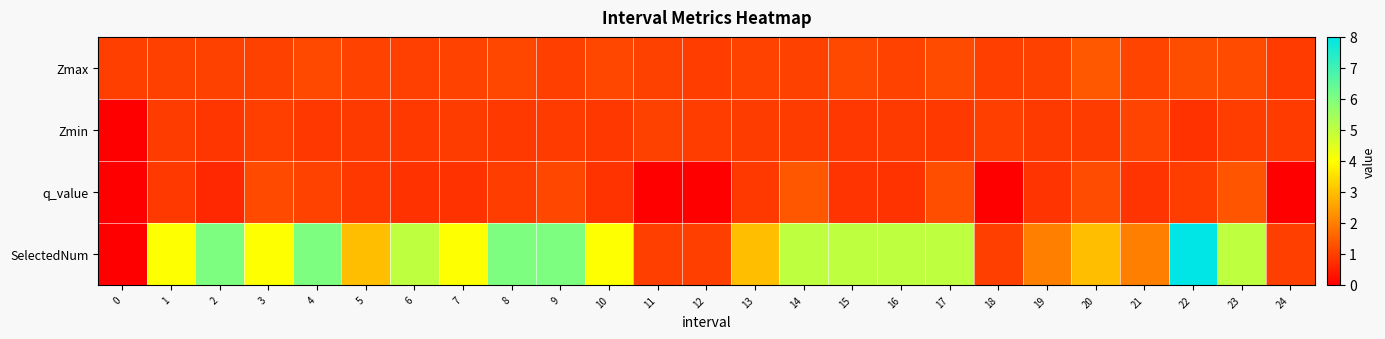

Rank the series by their maximum value, from lowest to highest.

Zmin, q_value, Zmax, SelectedNum